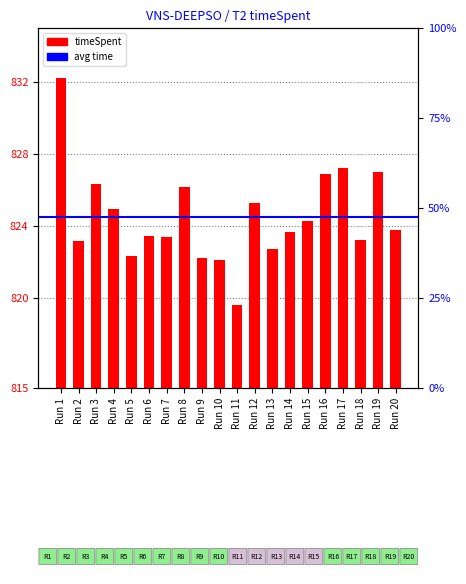

Approximately how many times larger is the value at Run 13 compared to Run 16?

1.0